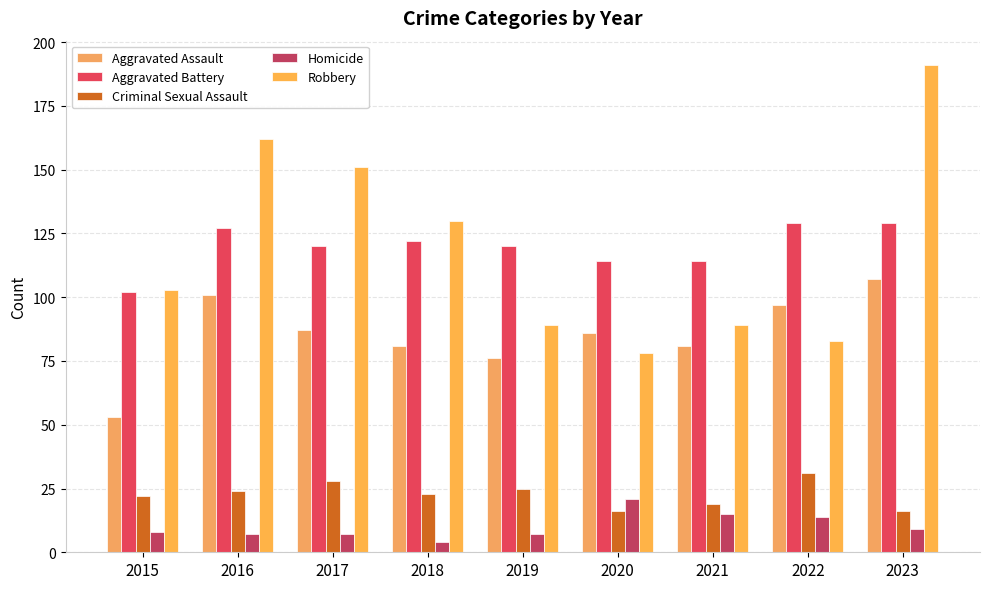

What is the approximate value of Aggravated Assault at 2022, to the nearest 10?

100